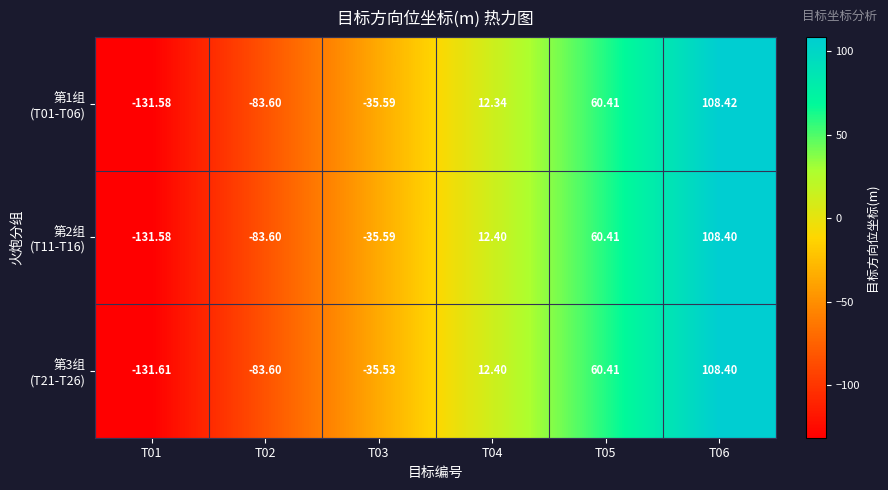

How many series are shown in this chart?

3